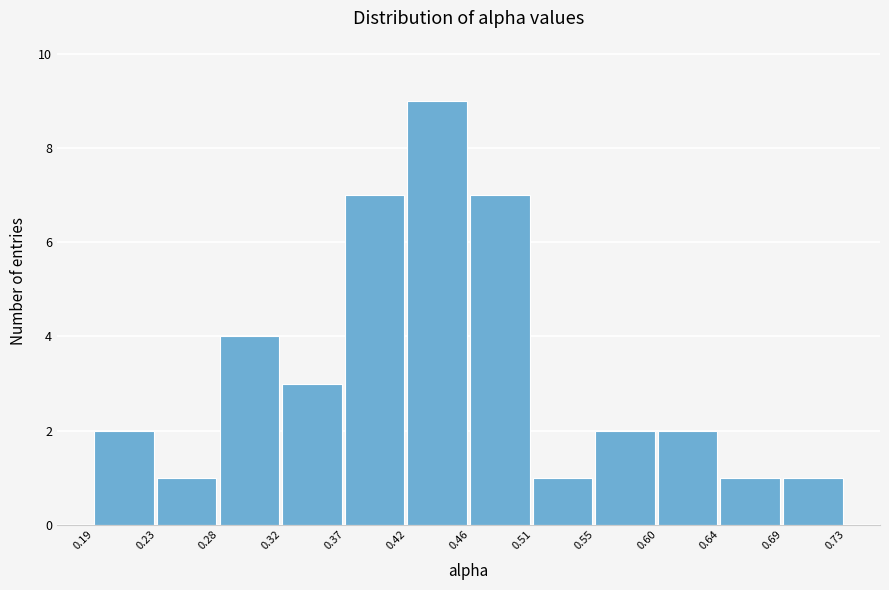

Over which range of the x-axis is the bar tallest?

0.42 to 0.46